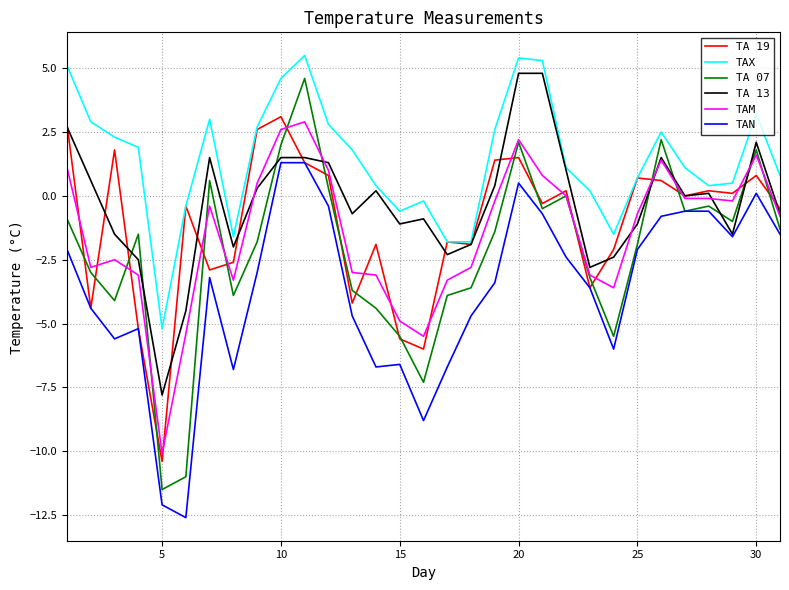

Which series has the largest total across all categories?

TAX